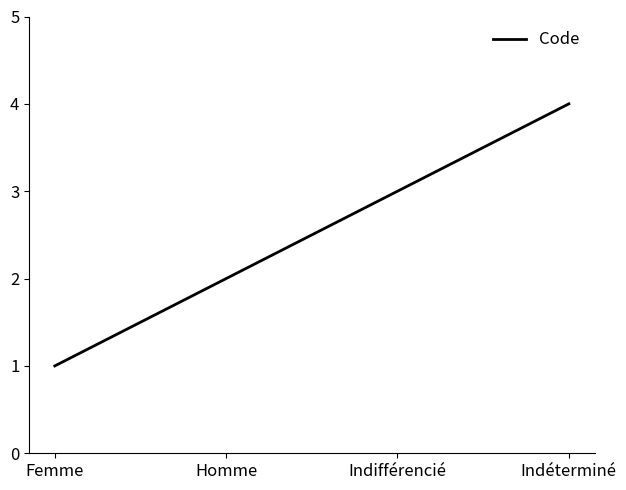

What is the change in value from Homme to Indéterminé?

+2